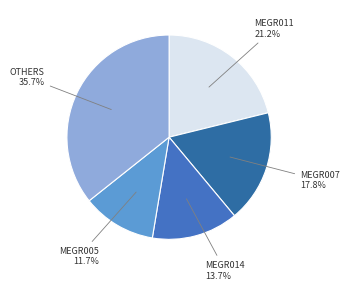

What is the total percentage of MEGR005 and OTHERS?

47.4%